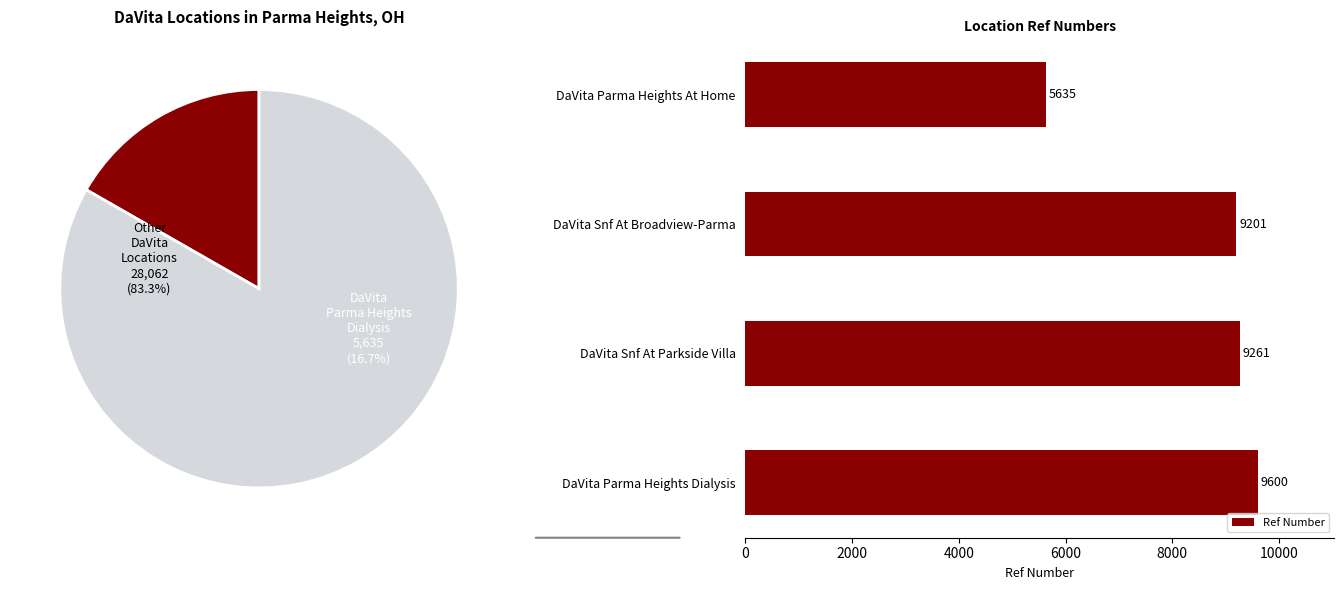

What is the difference between the maximum and minimum values in the Ref Number series?

3965